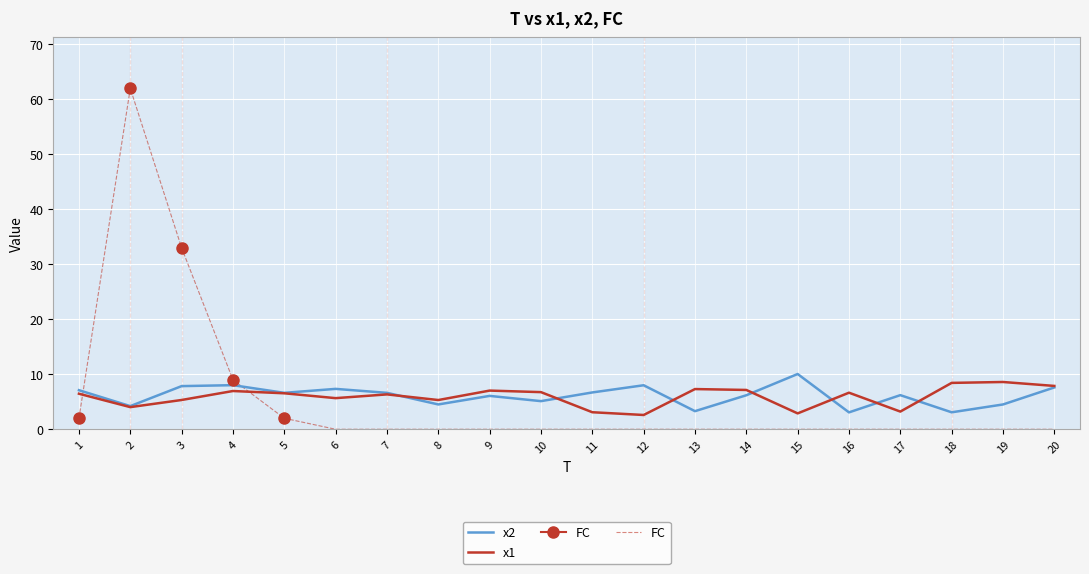

What is the maximum value for x1?

8.6